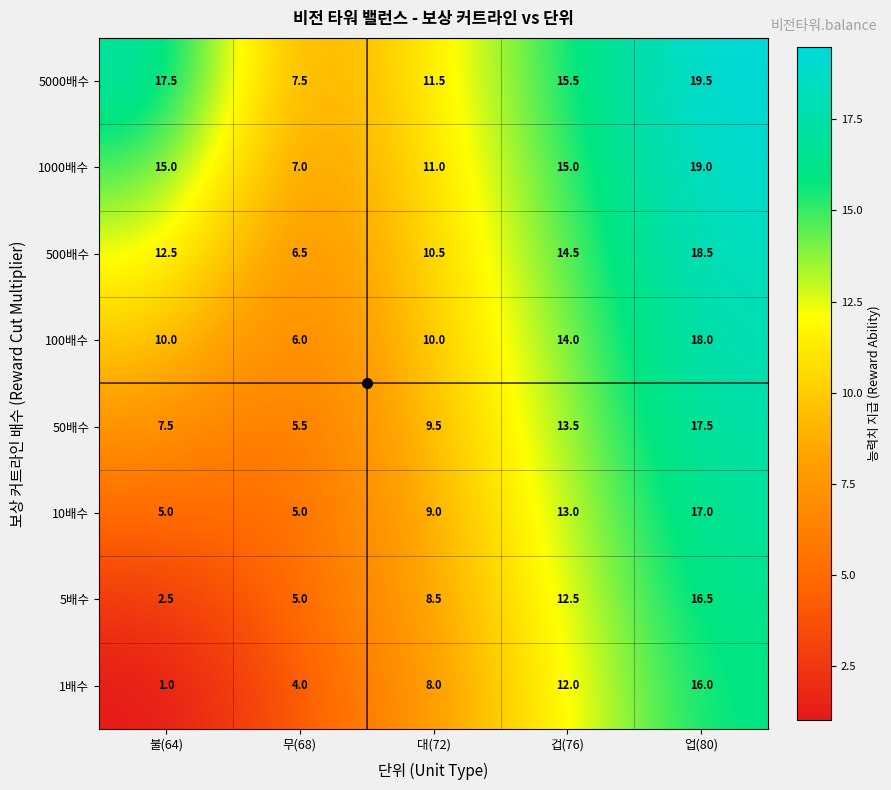

Is it true that 5배수 equals 12.5 at 겁(76)?

True